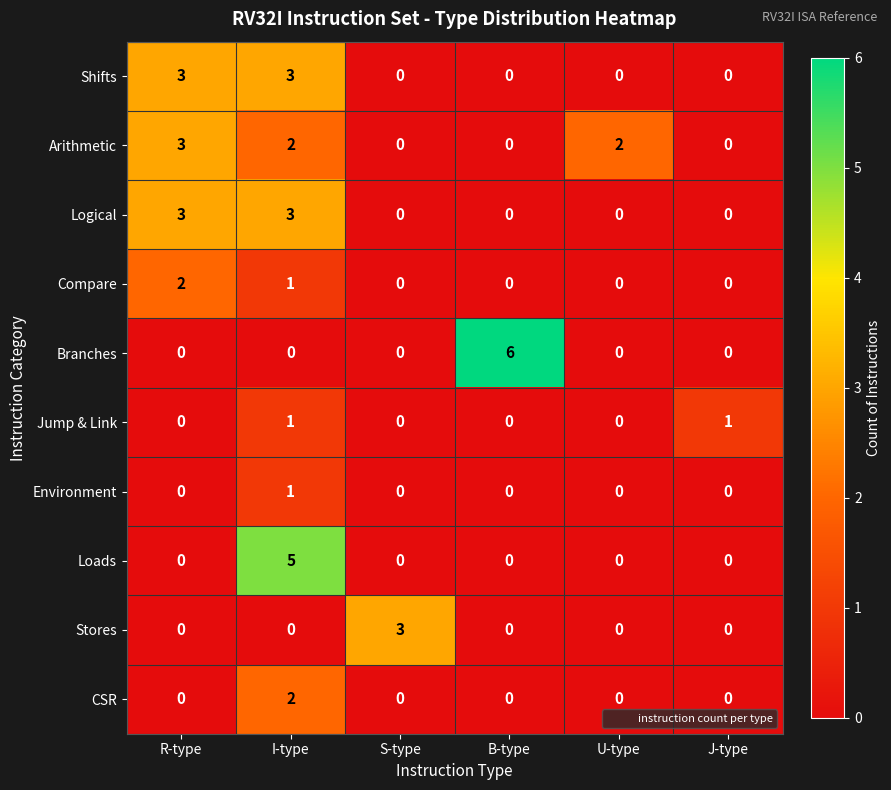

What is the difference between the highest and lowest values at I-type?

5